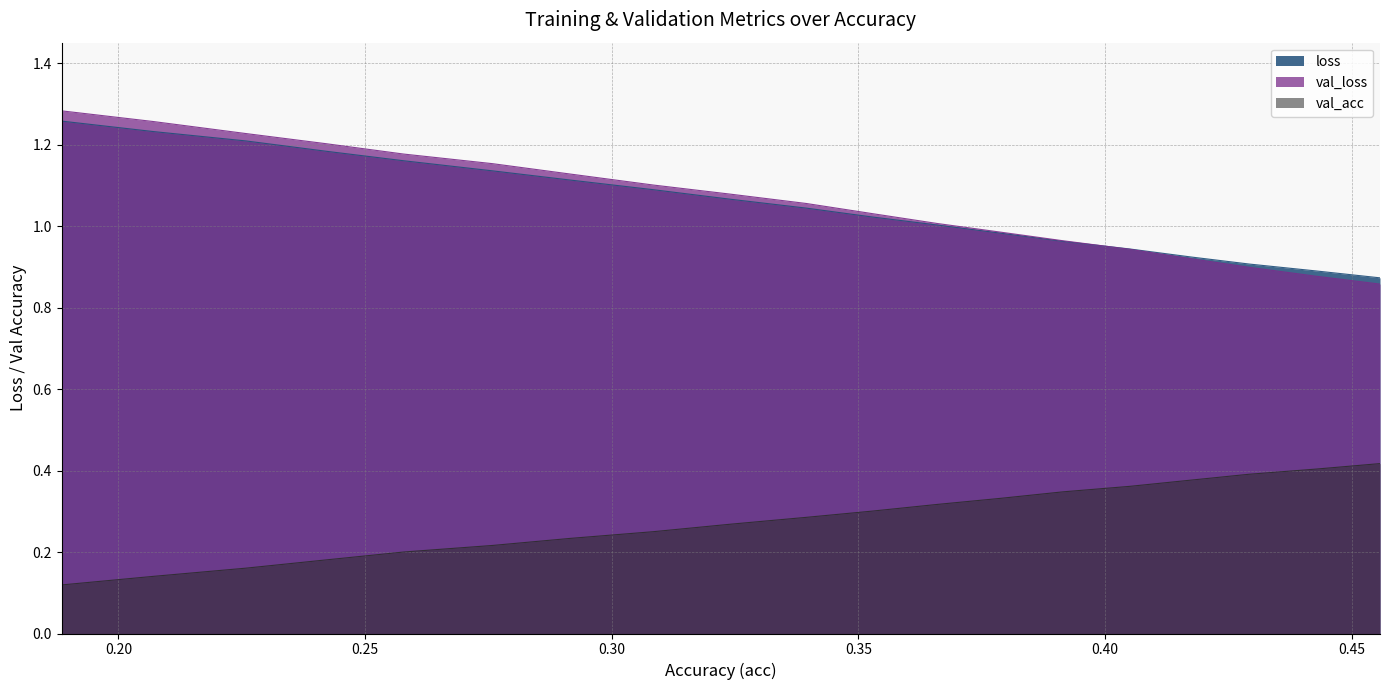

How many interior local valleys does the val_acc series have?

1